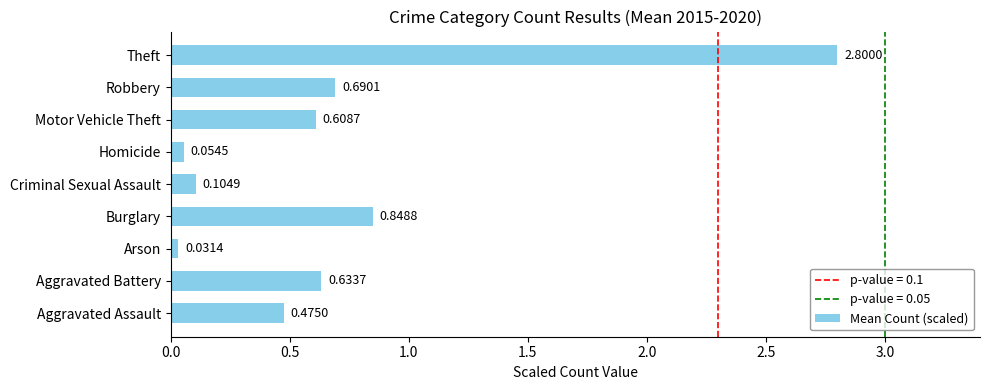

Rank the categories by value from lowest to highest.

Arson, Homicide, Criminal Sexual Assault, Aggravated Assault, Motor Vehicle Theft, Aggravated Battery, Robbery, Burglary, Theft